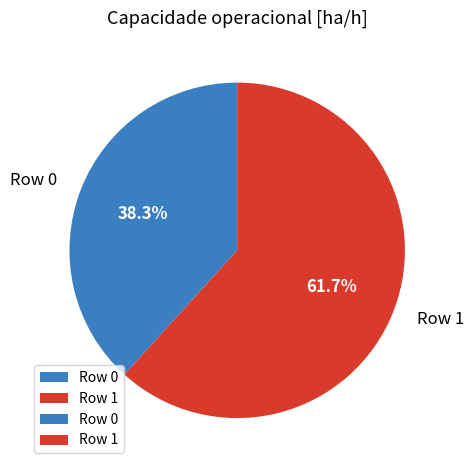

Which category accounts for the majority?

Row 1